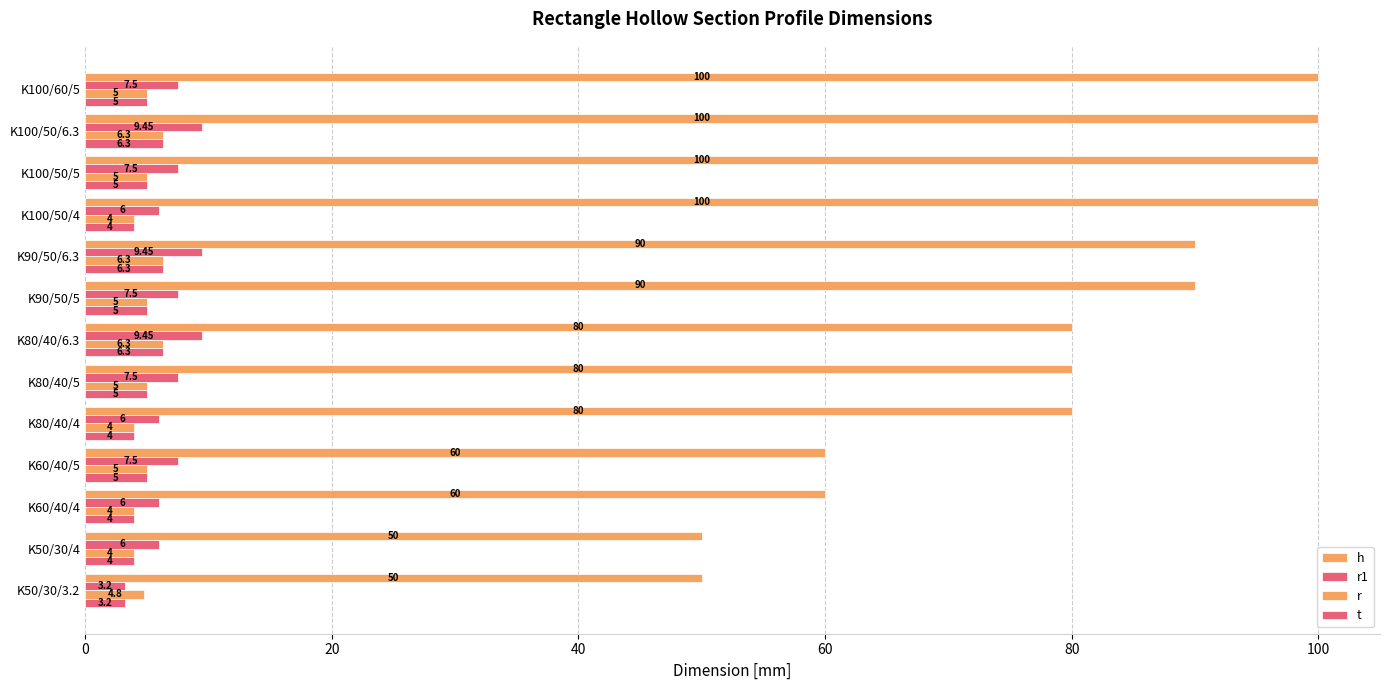

Reading right to left, list all the values displayed in this chart.

h: 100.0	100.0	100.0	100.0	90.0	90.0	80.0	80.0	80.0	60.0	60.0	50.0	50.0
r1: 7.5	9.4	7.5	6.0	9.4	7.5	9.4	7.5	6.0	7.5	6.0	6.0	3.2
r: 5.0	6.3	5.0	4.0	6.3	5.0	6.3	5.0	4.0	5.0	4.0	4.0	4.8
t: 5.0	6.3	5.0	4.0	6.3	5.0	6.3	5.0	4.0	5.0	4.0	4.0	3.2